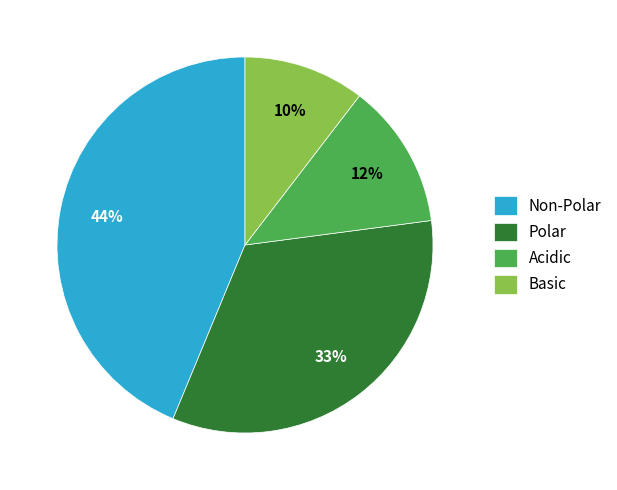

Does any single category account for the majority?

No